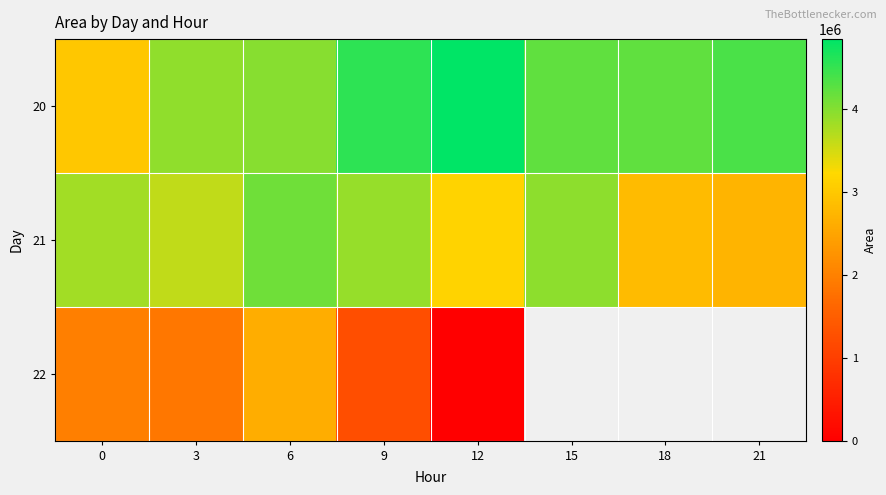

What is the sum of the 21 values at 0 and 3?

7446875.0